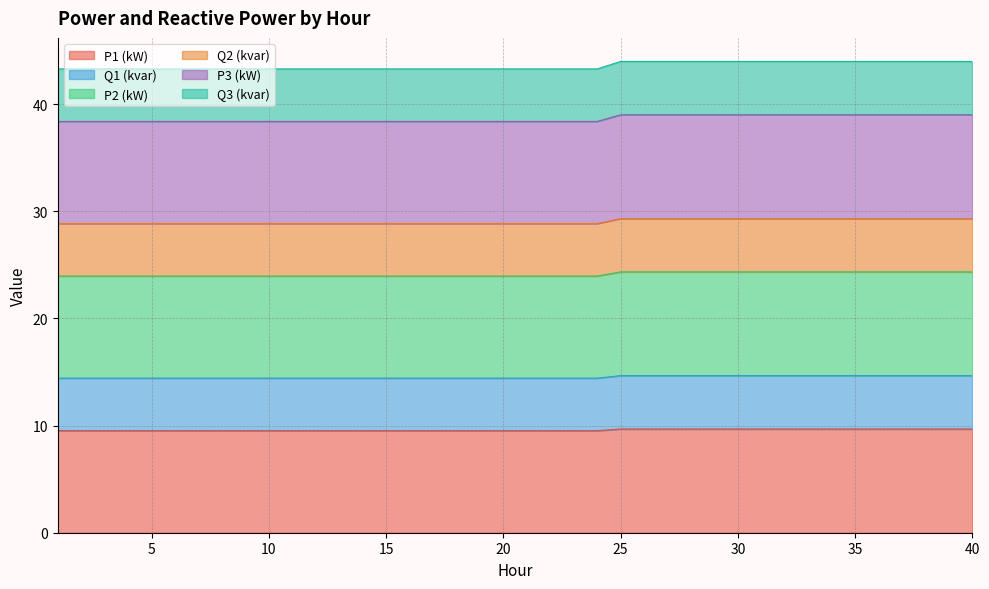

What is the greatest value displayed?

44.0